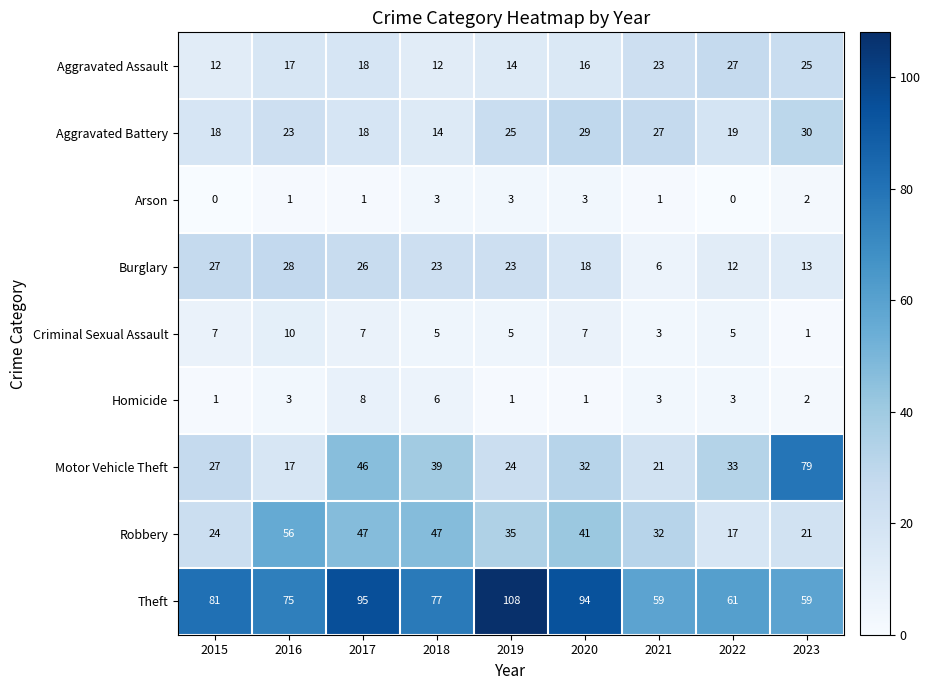

What is the spread (max minus min) of values at 2023?

78